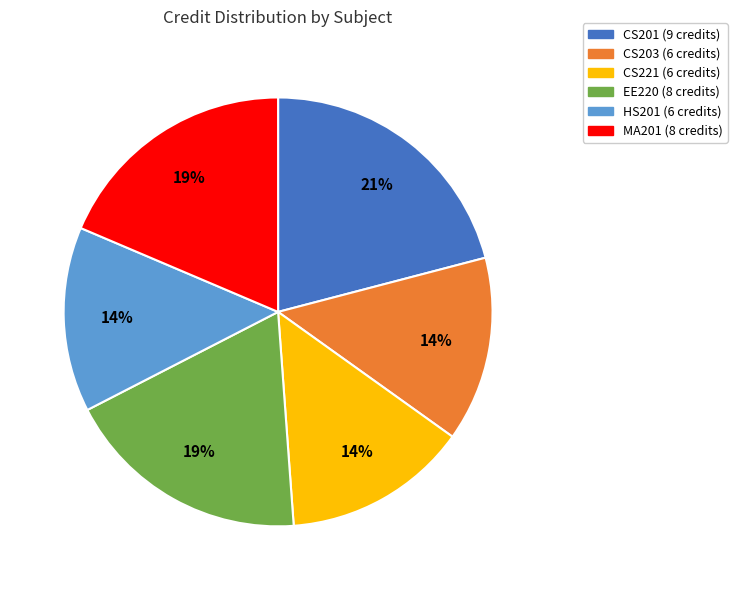

What is the largest slice in the pie chart?

CS201